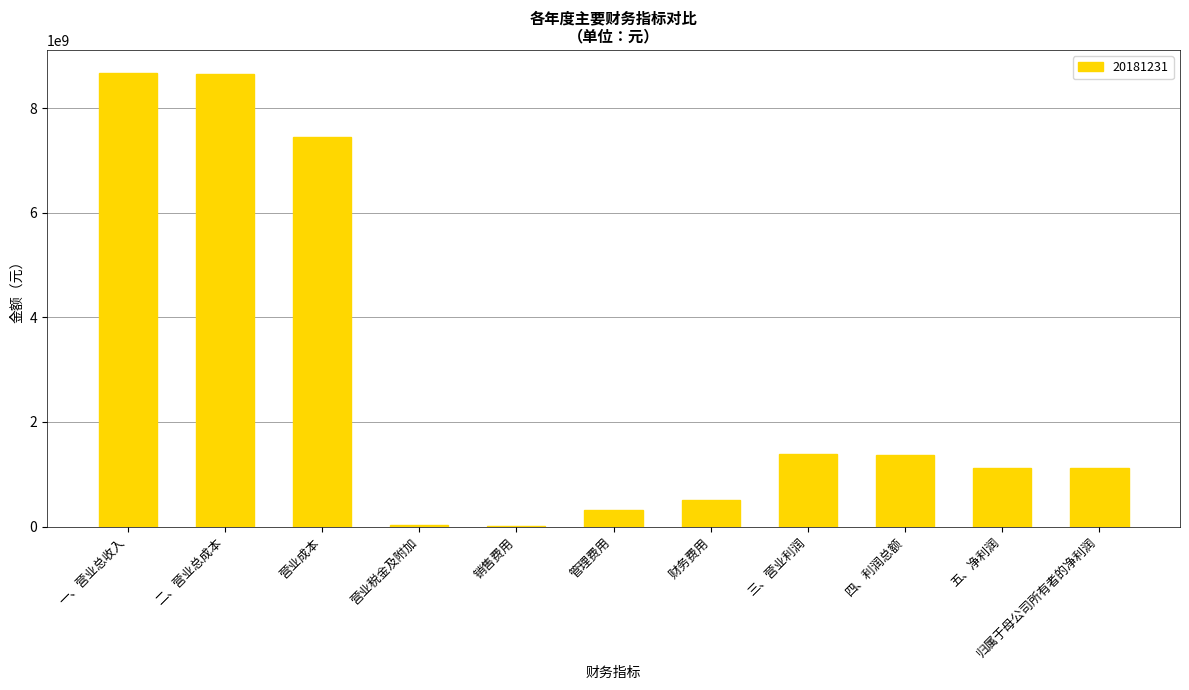

What is the maximum value shown in the chart?

8676289465.1